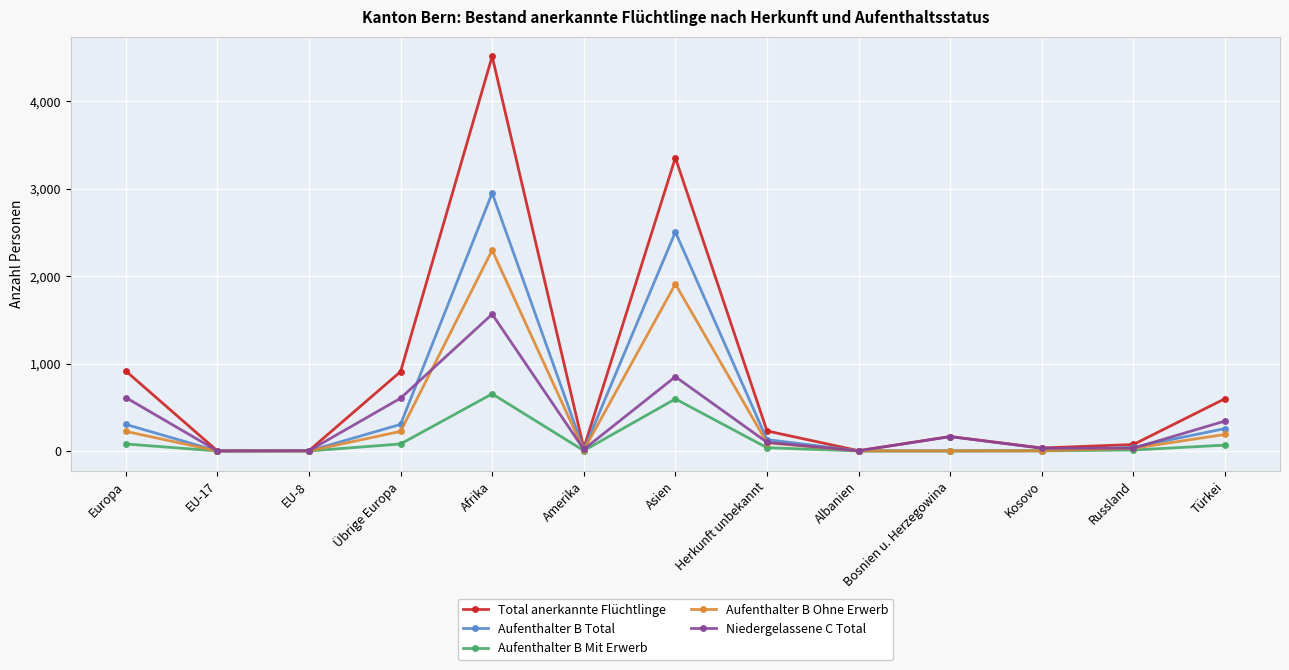

Rank the series at Afrika from lowest to highest value.

Aufenthalter B Mit Erwerb, Niedergelassene C Total, Aufenthalter B Ohne Erwerb, Aufenthalter B Total, Total anerkannte Flüchtlinge